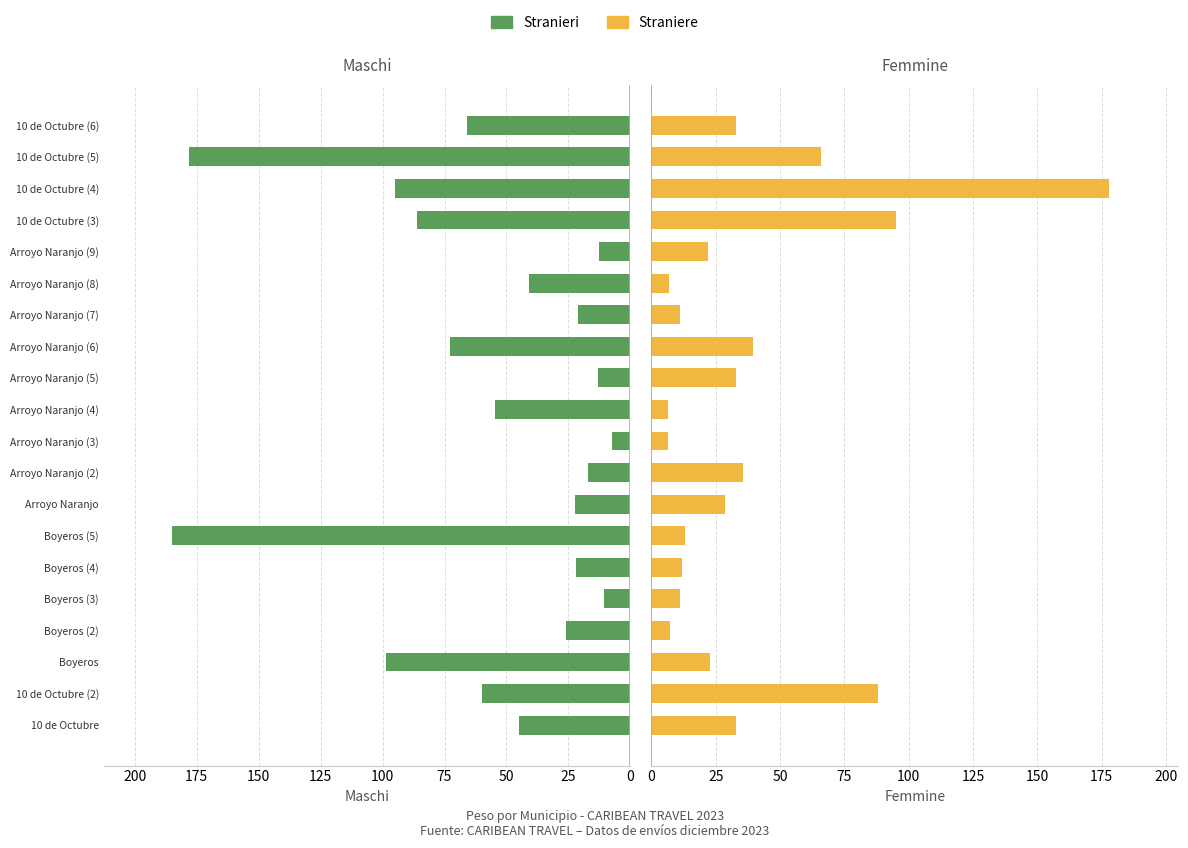

What are all the series names shown in the legend?

Stranieri, Straniere